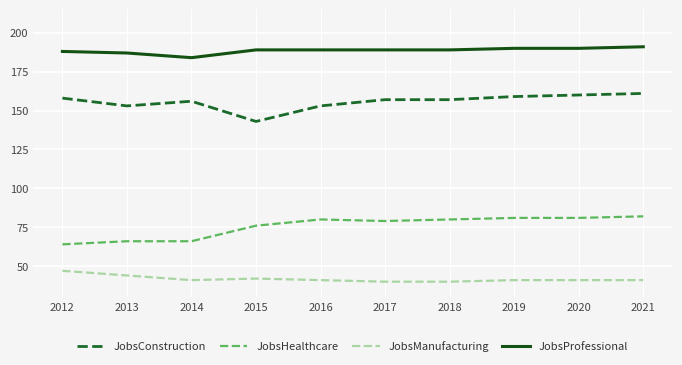

At which label does JobsManufacturing first exceed 41?

2012